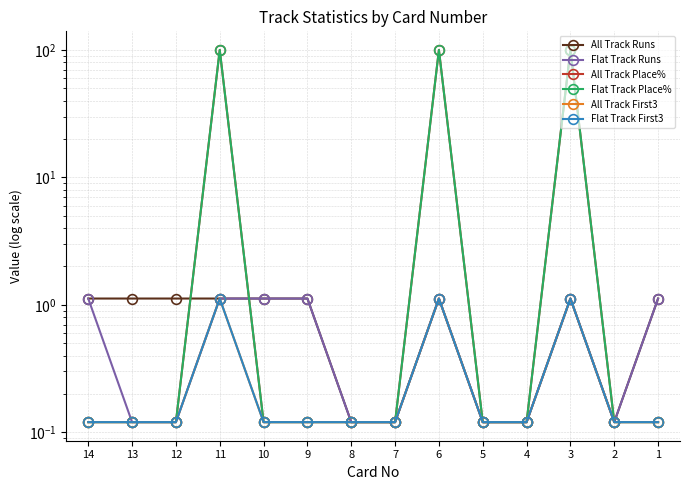

True or false: All Track First3 has more than 0 interior local peaks.

True